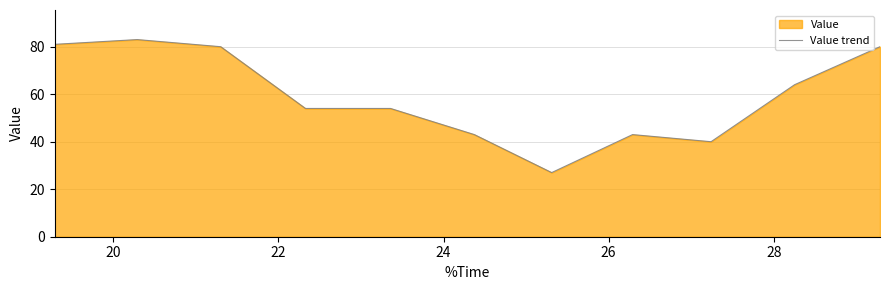

What is the minimum value shown in the chart?

27